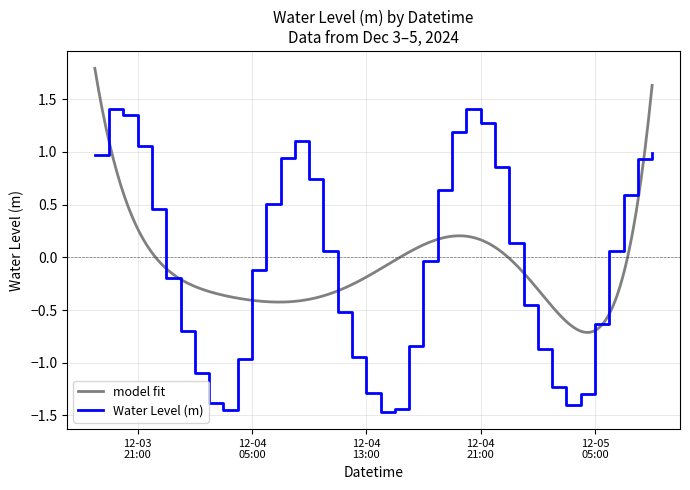

How many positive values are there?

20